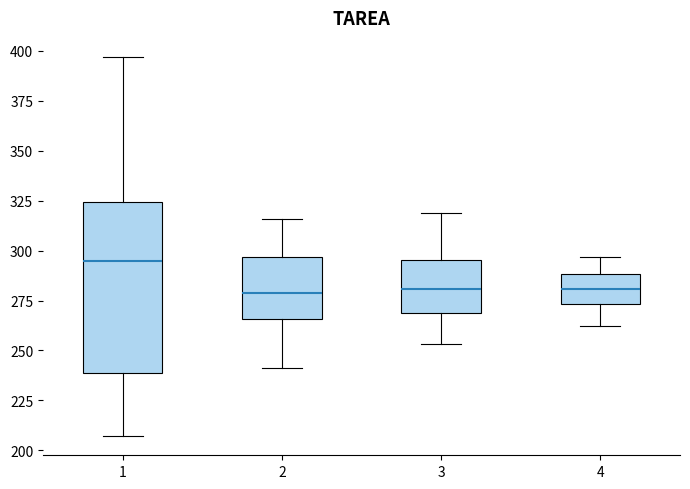

Reading left to right, read every box against the y-axis: the position of its median line, the range the box covers, and the ends of its whiskers. The values are not printed on the chart, so give them approximately, as read against the axis.

1: median 295, box 240 to 325, whiskers 205 to 395
2: median 280, box 265 to 295, whiskers 240 to 315
3: median 280, box 270 to 295, whiskers 255 to 320
4: median 280, box 275 to 290, whiskers 260 to 295